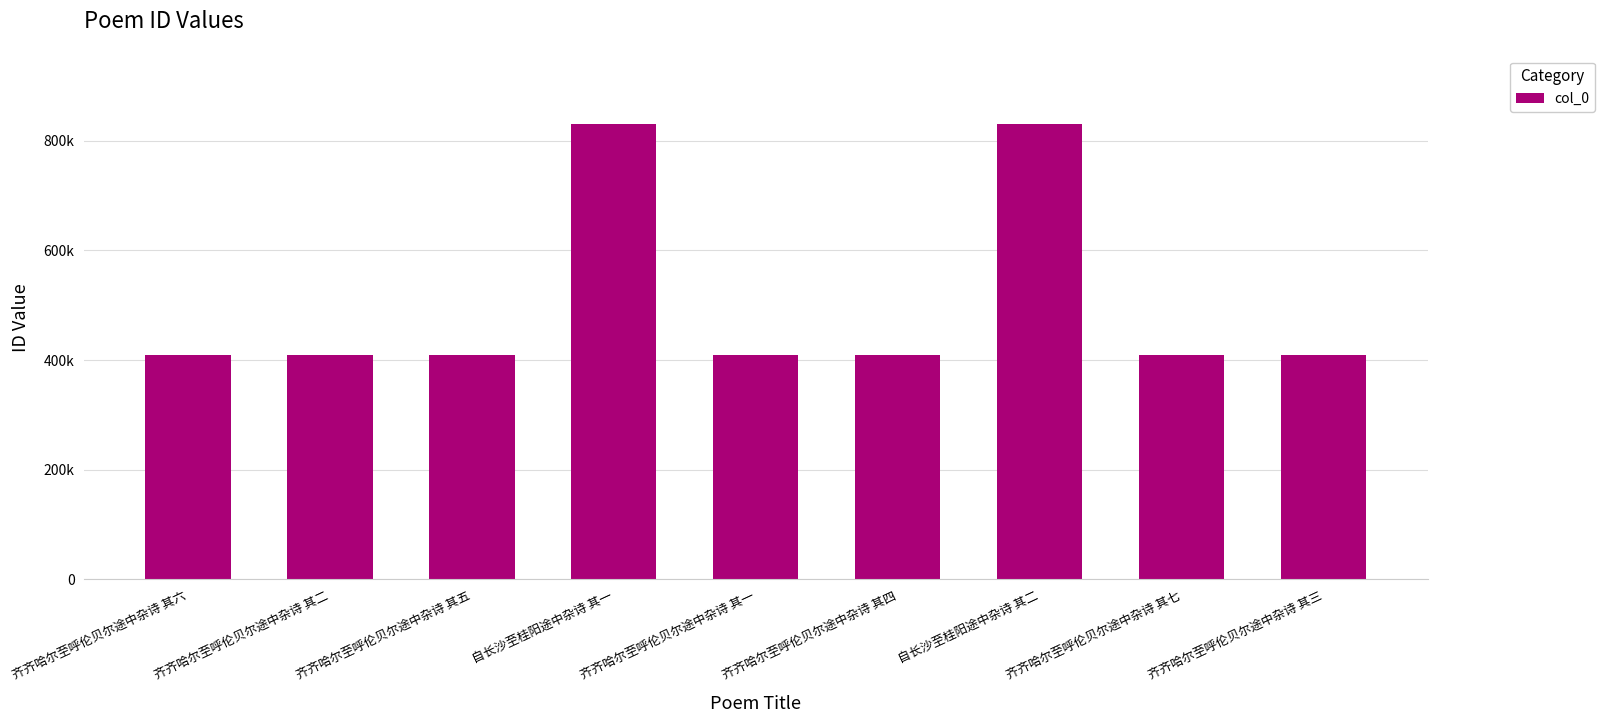

What is the label of the 3rd bar from the left?

齐齐哈尔至呼伦贝尔途中杂诗 其五